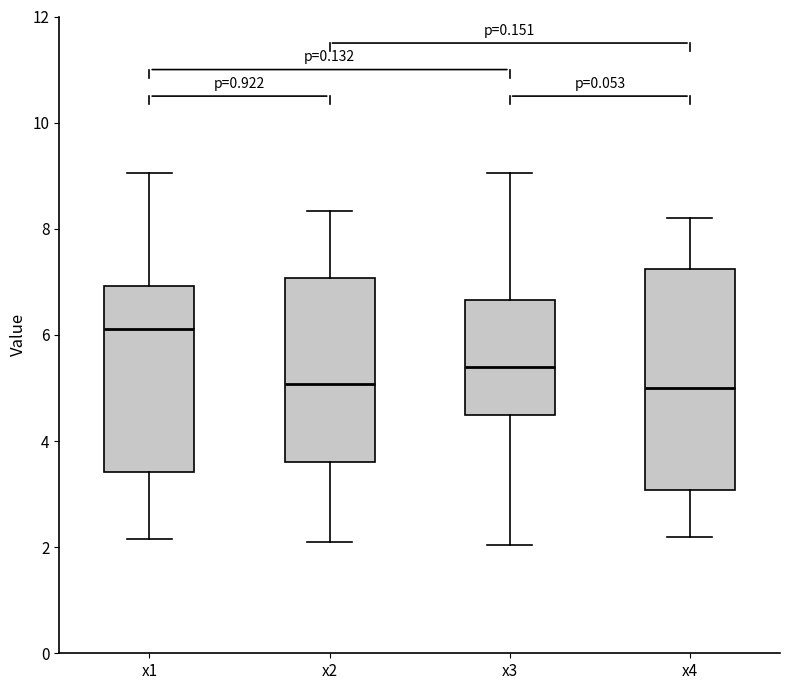

Reading left to right, read every box against the y-axis: the position of its median line, the range the box covers, and the ends of its whiskers. The values are not printed on the chart, so give them approximately, as read against the axis.

x1: median 6.2, box 3.4 to 7.0, whiskers 2.2 to 9.0
x2: median 5.0, box 3.6 to 7.0, whiskers 2.0 to 8.4
x3: median 5.4, box 4.4 to 6.6, whiskers 2.0 to 9.0
x4: median 5.0, box 3.0 to 7.2, whiskers 2.2 to 8.2